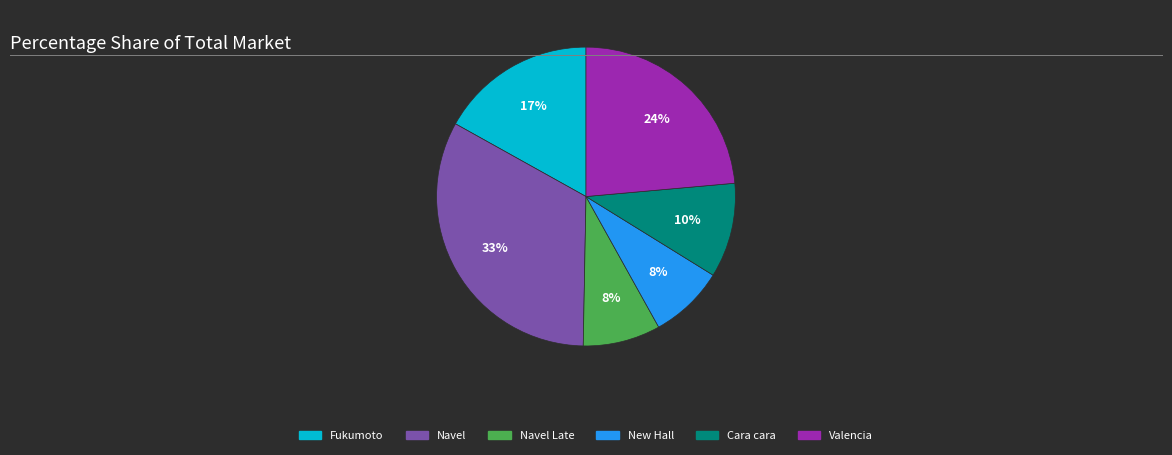

Is it true that Valencia is 2% of the pie?

False